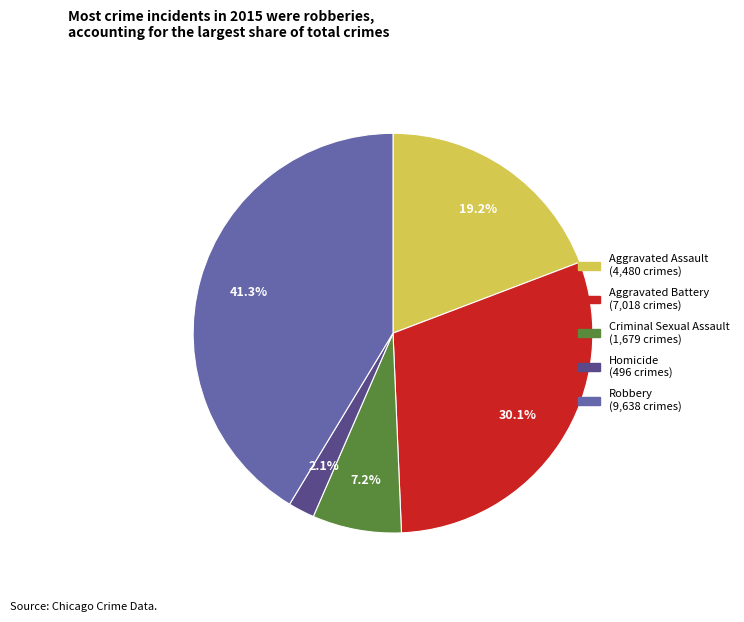

To the nearest percent, what portion does Aggravated Assault represent?

19%